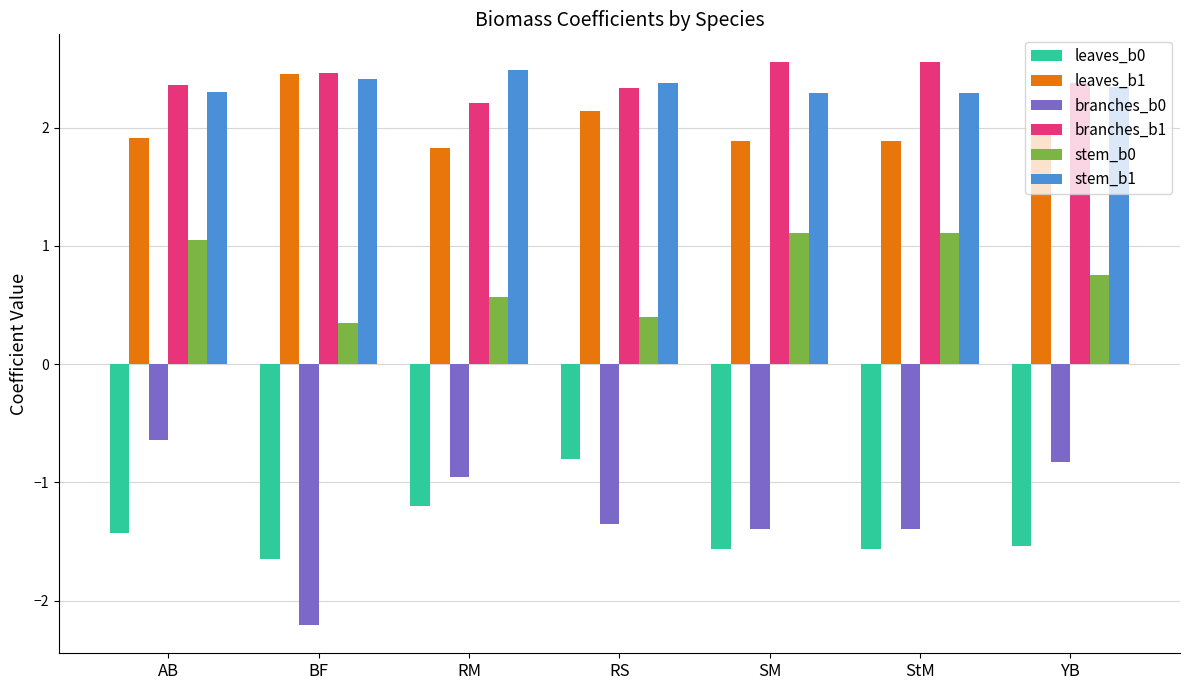

Reading right to left, transcribe all the data shown in this chart.

leaves_b0: YB=-1.5	StM=-1.6	SM=-1.6	RS=-0.8	RM=-1.2	BF=-1.6	AB=-1.4
leaves_b1: YB=2.0	StM=1.9	SM=1.9	RS=2.1	RM=1.8	BF=2.5	AB=1.9
branches_b0: YB=-0.8	StM=-1.4	SM=-1.4	RS=-1.4	RM=-1.0	BF=-2.2	AB=-0.6
branches_b1: YB=2.4	StM=2.6	SM=2.6	RS=2.3	RM=2.2	BF=2.5	AB=2.4
stem_b0: YB=0.8	StM=1.1	SM=1.1	RS=0.4	RM=0.6	BF=0.3	AB=1.0
stem_b1: YB=2.3	StM=2.3	SM=2.3	RS=2.4	RM=2.5	BF=2.4	AB=2.3